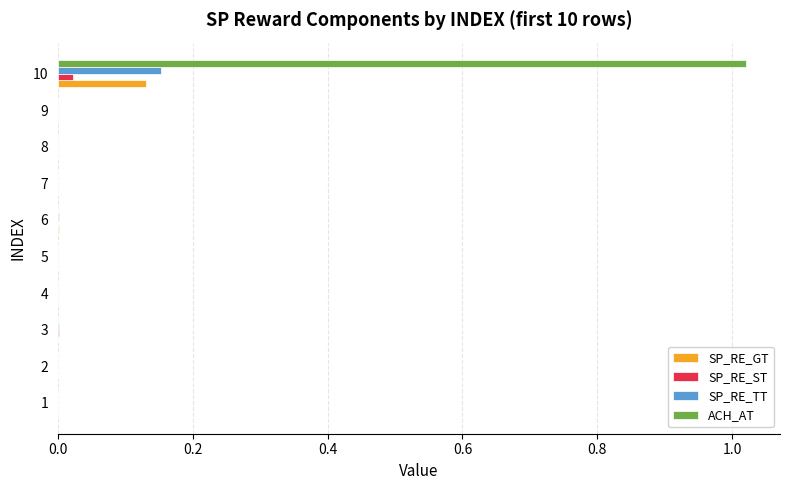

Which series has the largest total across all categories?

ACH_AT